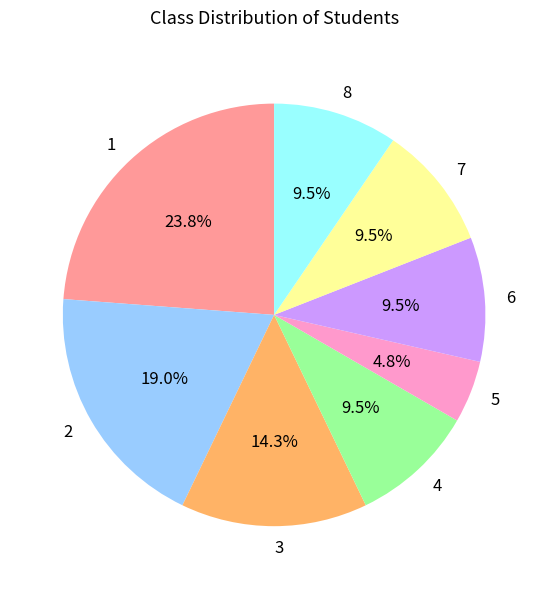

Is the sum of 3 and 7 greater than half?

No